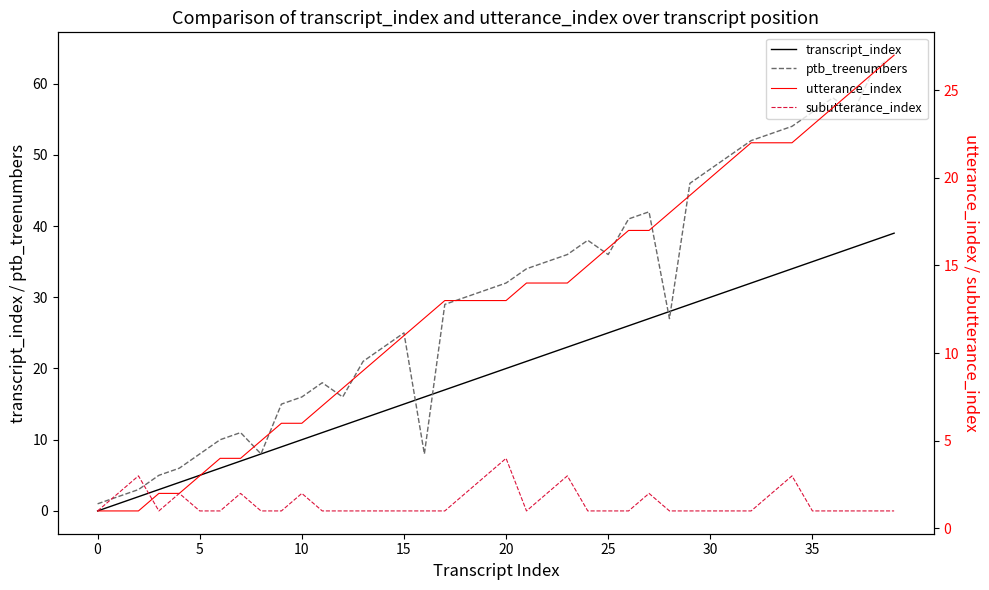

Which series has the largest range (max minus min)?

ptb_treenumbers